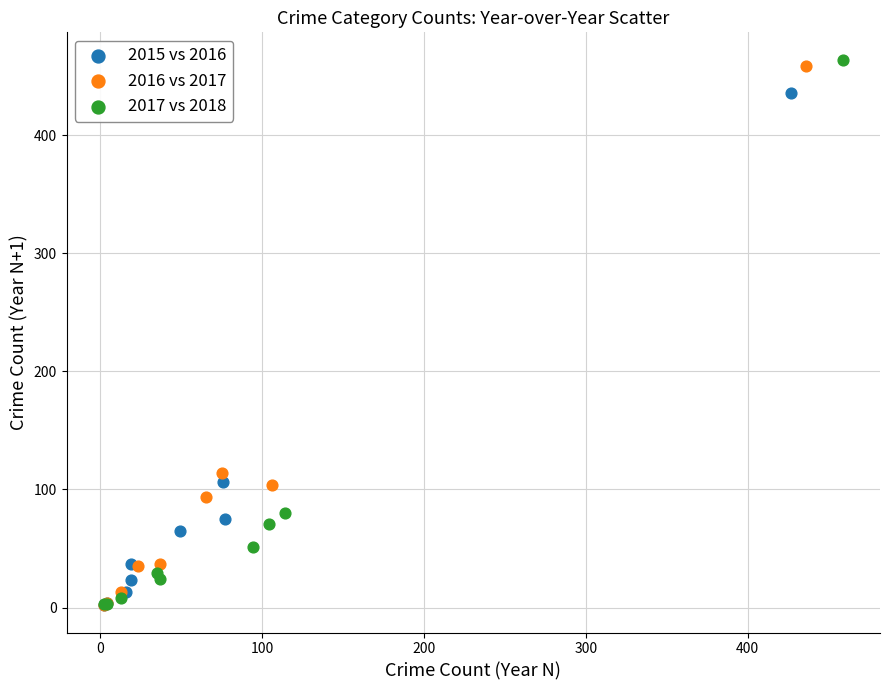

Which series has the largest Y range (max minus min)?

2017 vs 2018